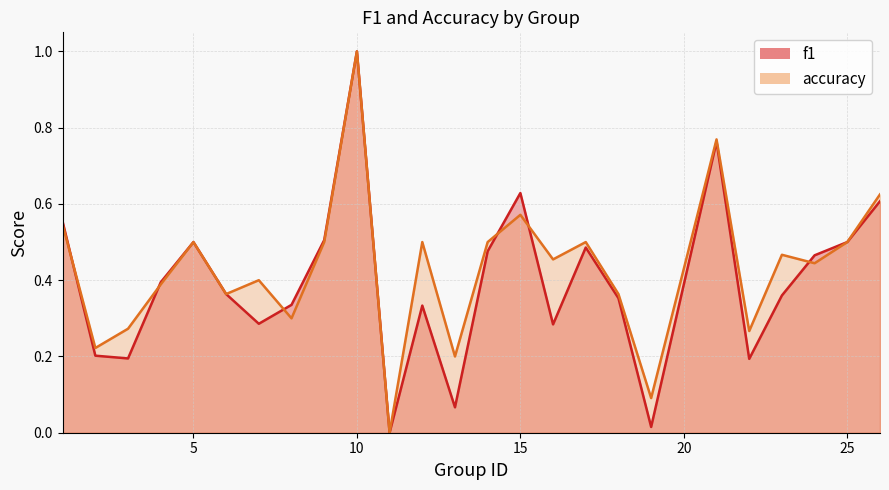

True or false: accuracy has more than 1 interior local peaks.

True